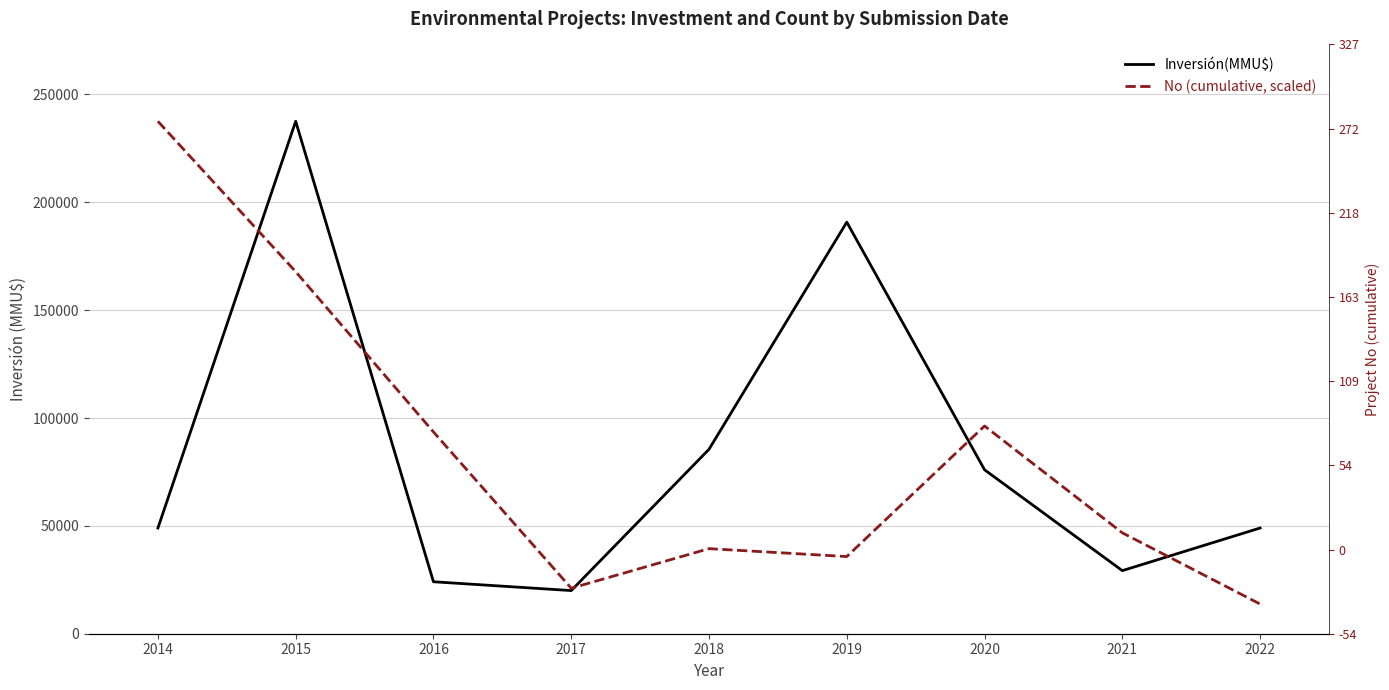

Is the value of Inversión(MMU$) at 2018 greater than the value of No (cumulative, scaled) at 2022?

Yes